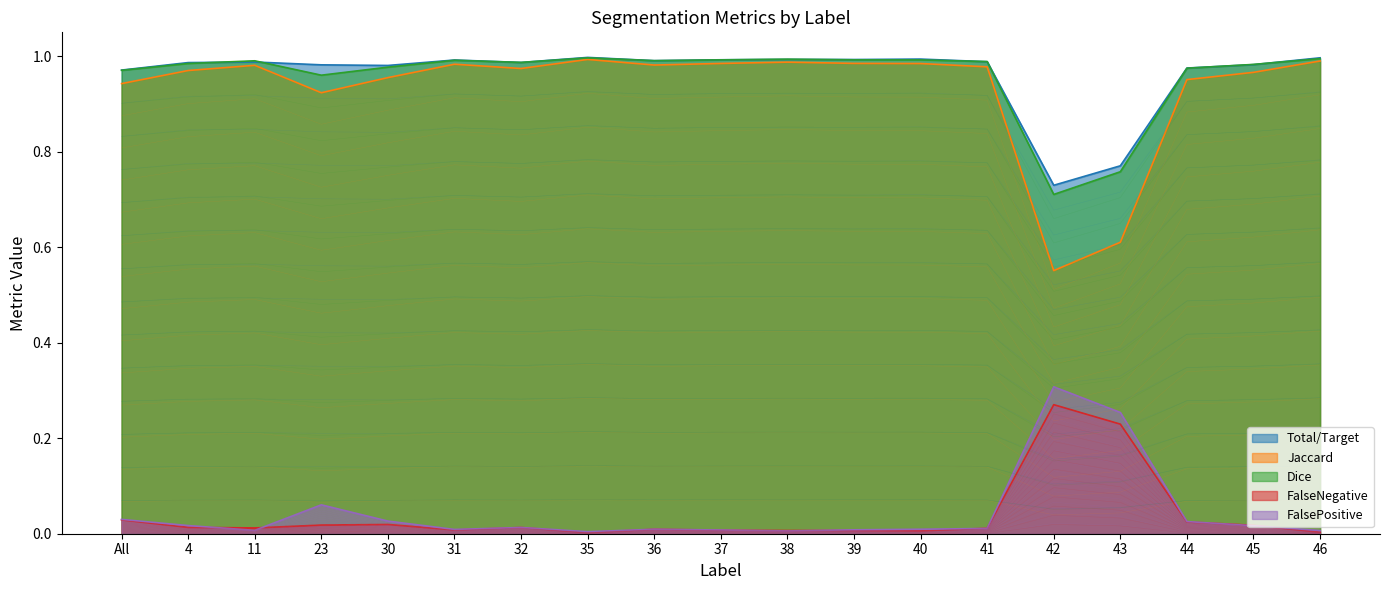

What is the label of the 16th point from the right?

23